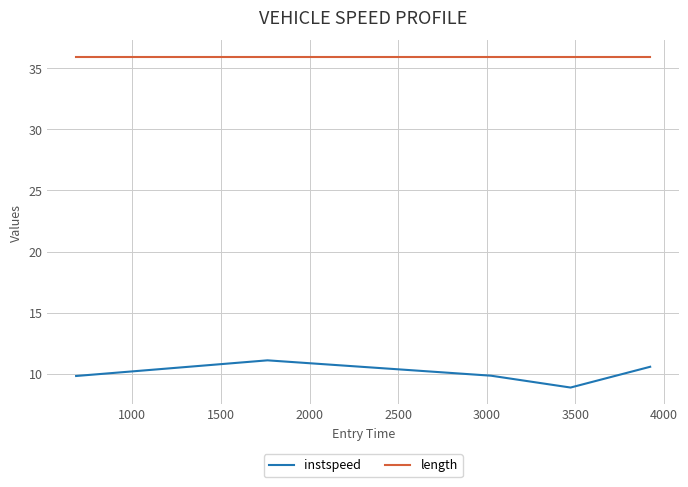

Which series has the widest spread of values?

instspeed